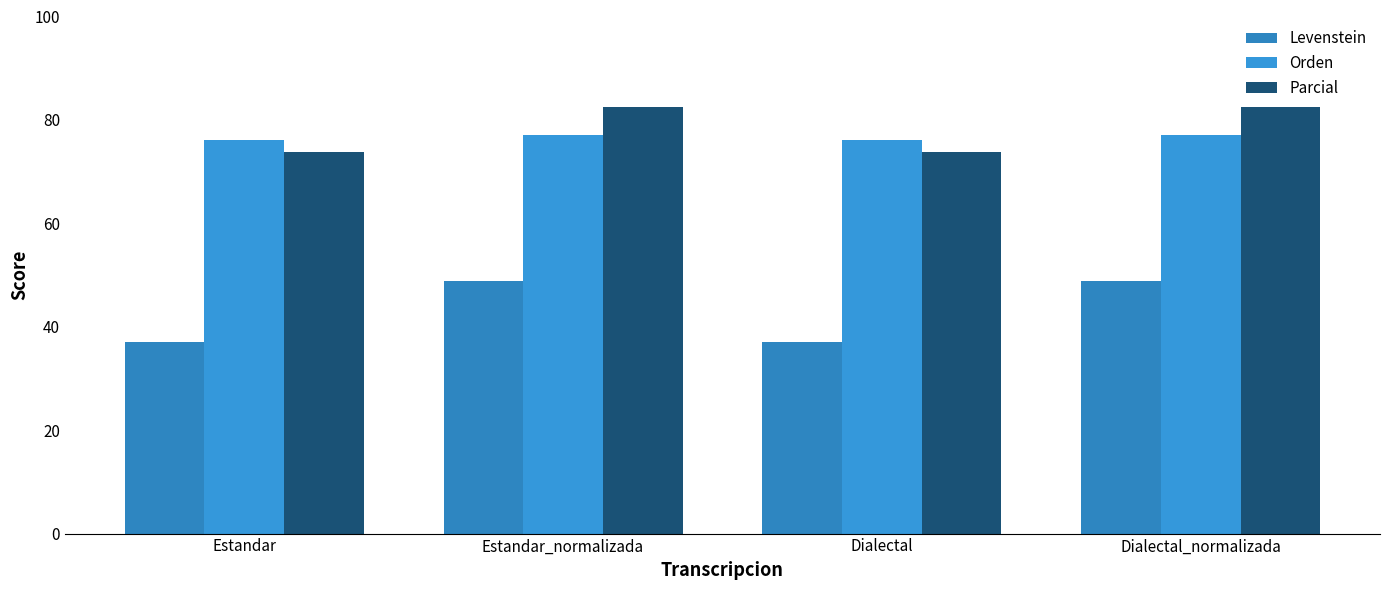

How many values in the Parcial series are below 82?

2